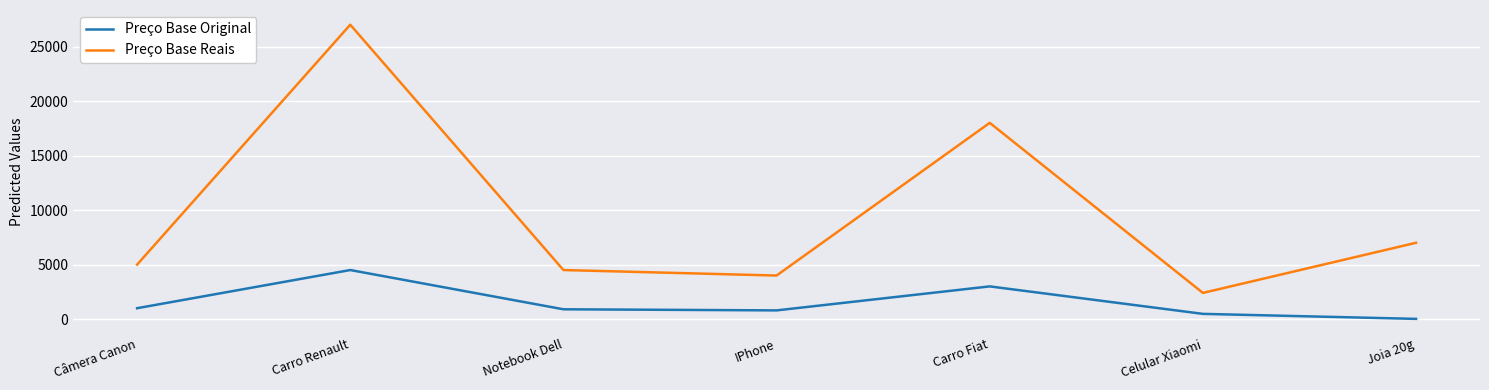

In Preço Base Reais, how many points are lower than both neighbors (excluding endpoints)?

2